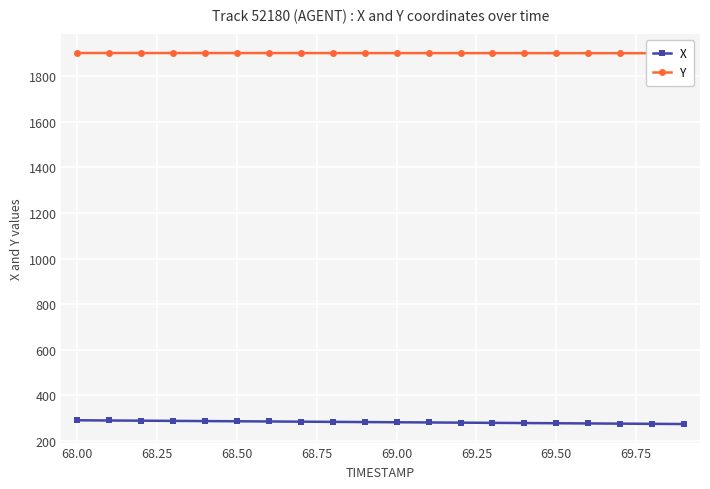

How many series are shown in this chart?

2